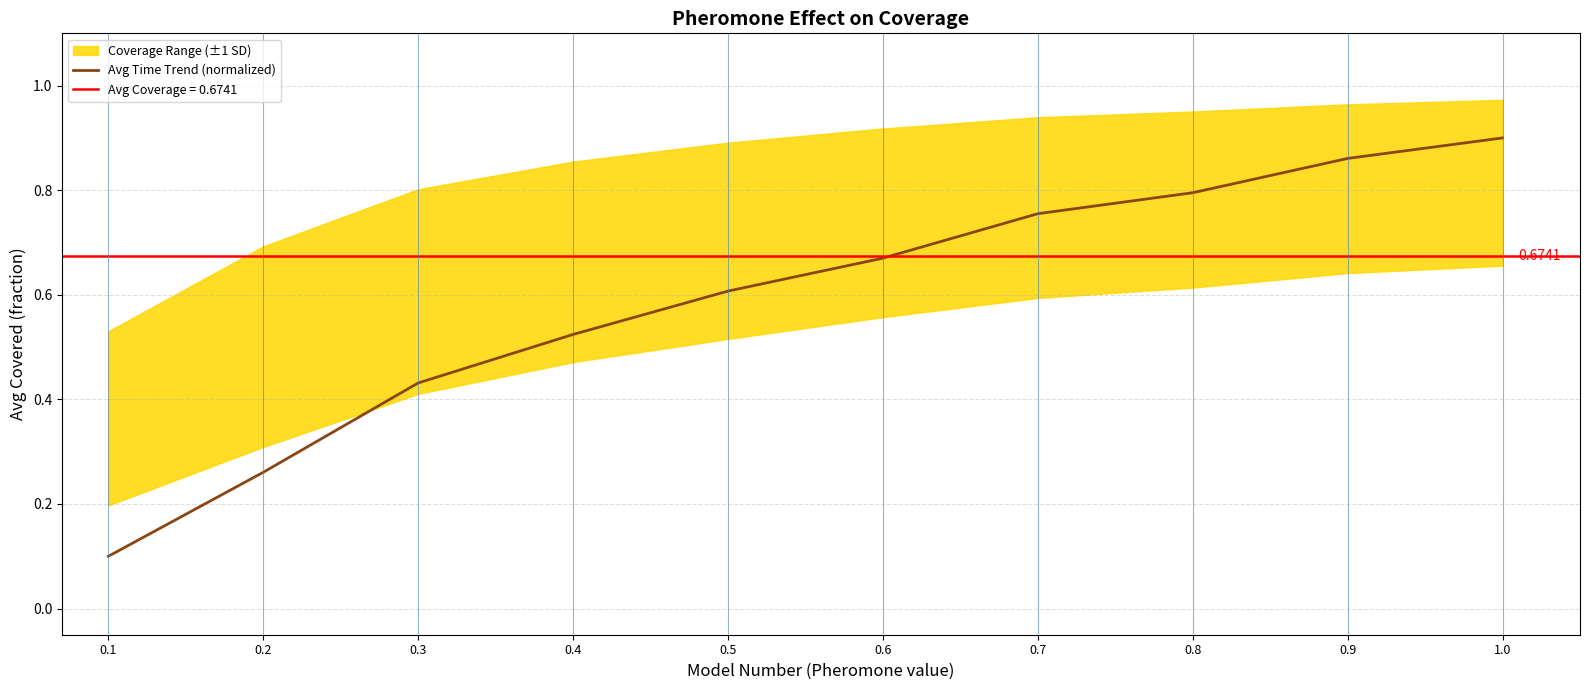

Count the number of categories in the chart.

10